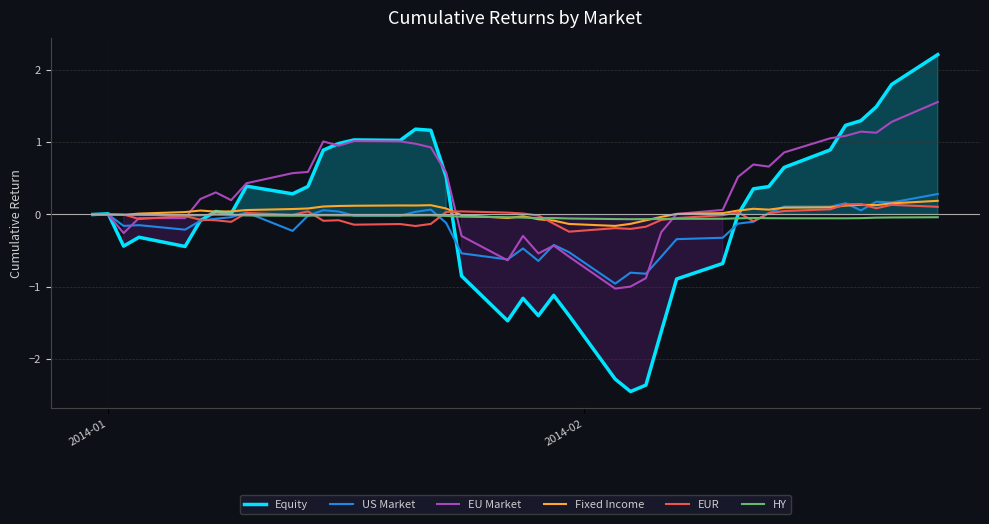

Which series has the largest total across all categories?

EU Market